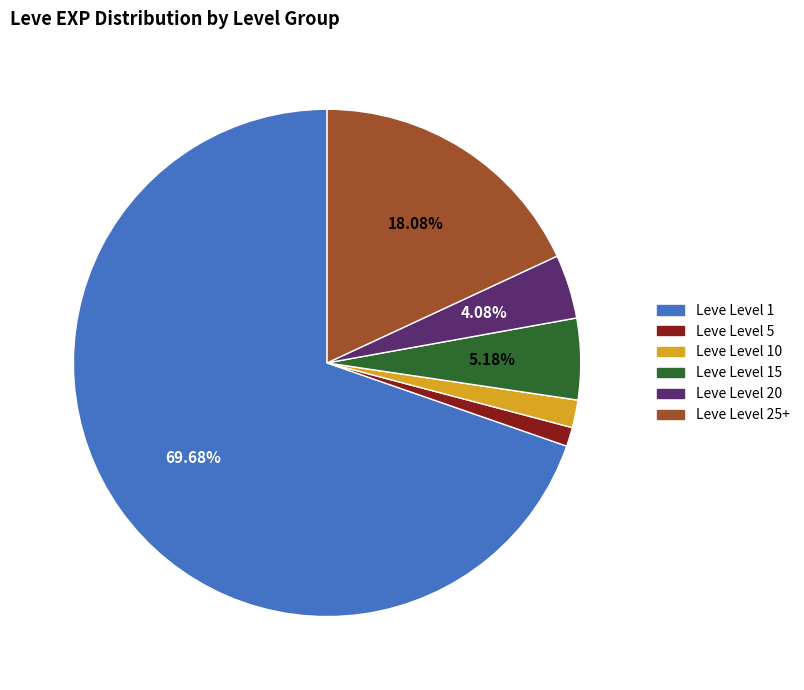

Count the number of slices in the pie.

6